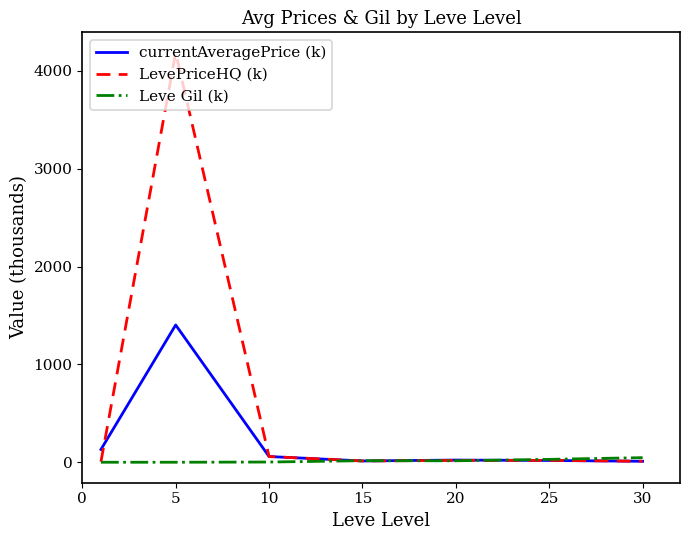

What is the highest value of the currentAveragePrice (k) series?

1403.5